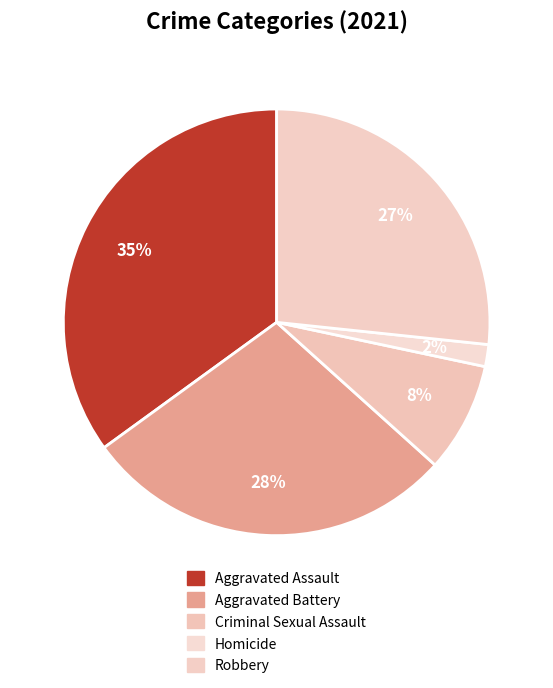

How many slices are in this pie chart?

5